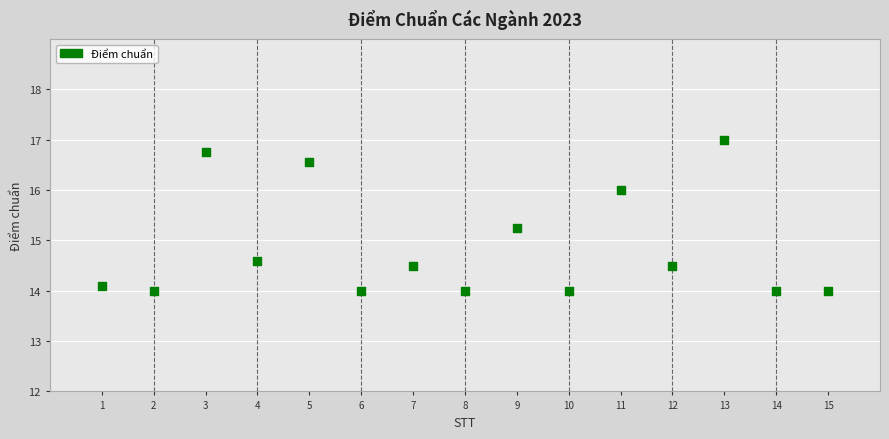

What is the range of Y values (max minus min)?

3.0